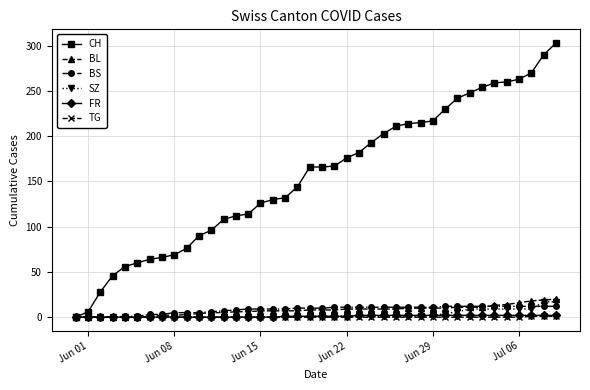

Which series has the largest range (max minus min)?

CH